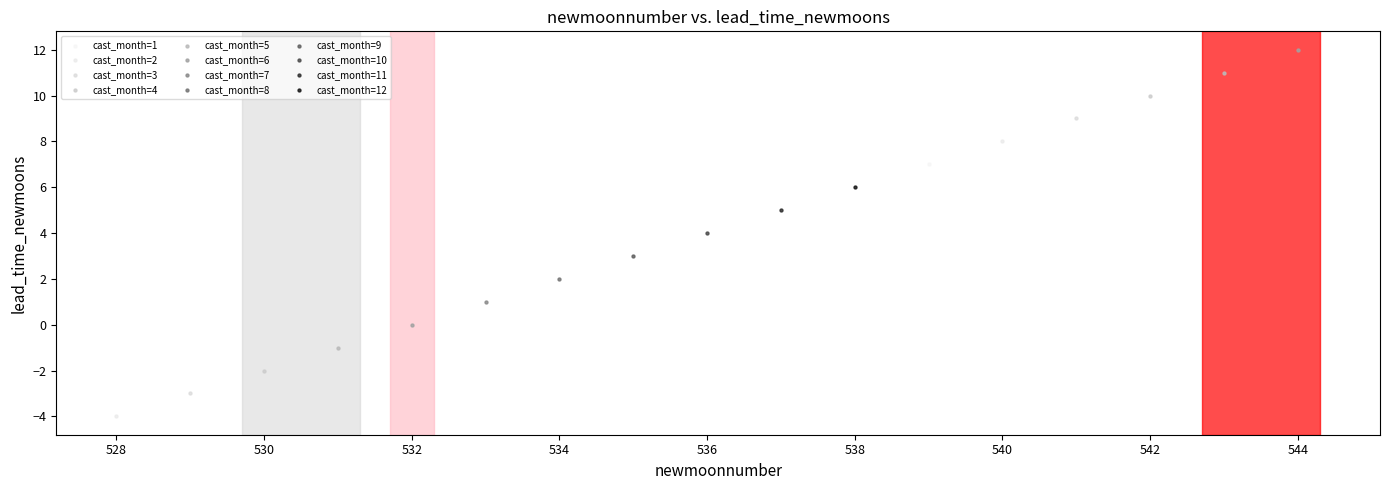

What are all the series names shown in the legend?

cast_month=1, cast_month=2, cast_month=3, cast_month=4, cast_month=5, cast_month=6, cast_month=7, cast_month=8, cast_month=9, cast_month=10, cast_month=11, cast_month=12